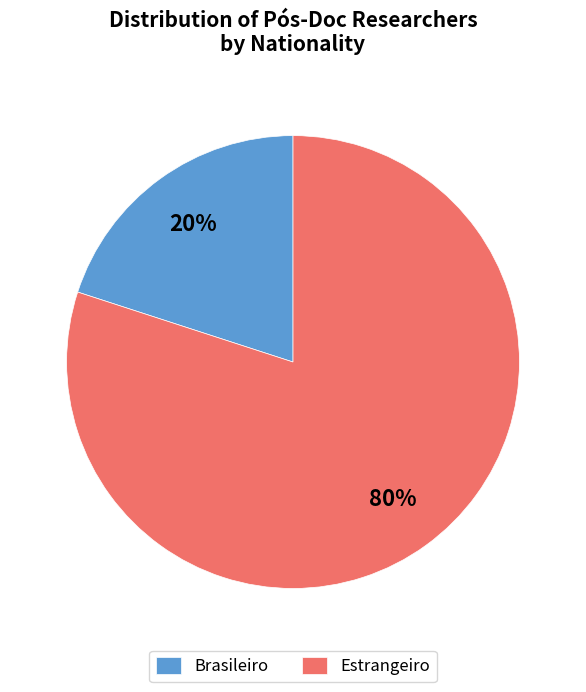

Rank the categories by value from highest to lowest.

Estrangeiro, Brasileiro